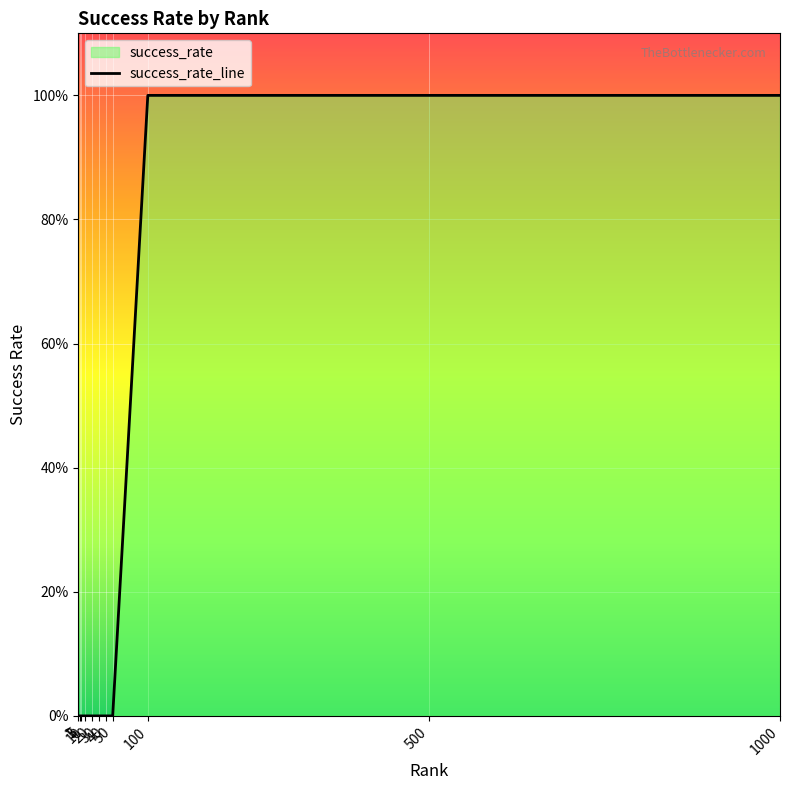

Reading right to left, what are all the values shown in this chart?

1	1	1	0	0	0	0	0	0	0	0